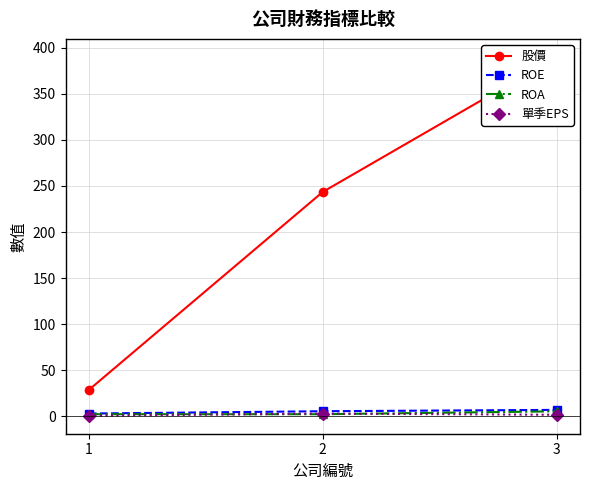

What is the difference between the maximum and minimum values in the ROE series?

4.0